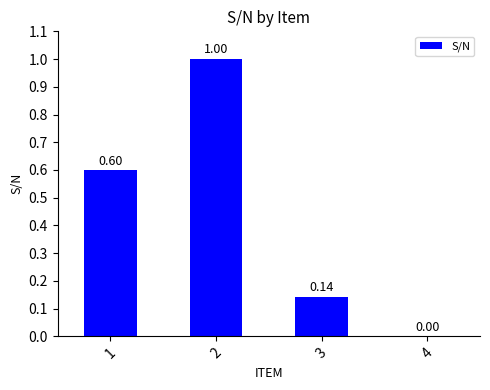

What is the sum of all values?

1.7